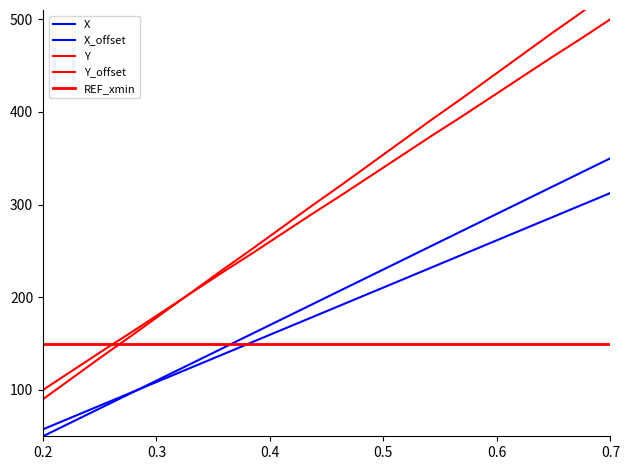

How many lines are shown in the chart?

5